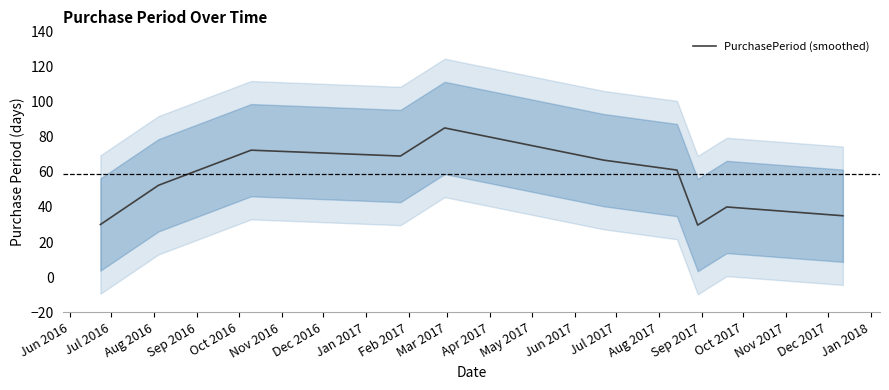

How many lines are shown in the chart?

1